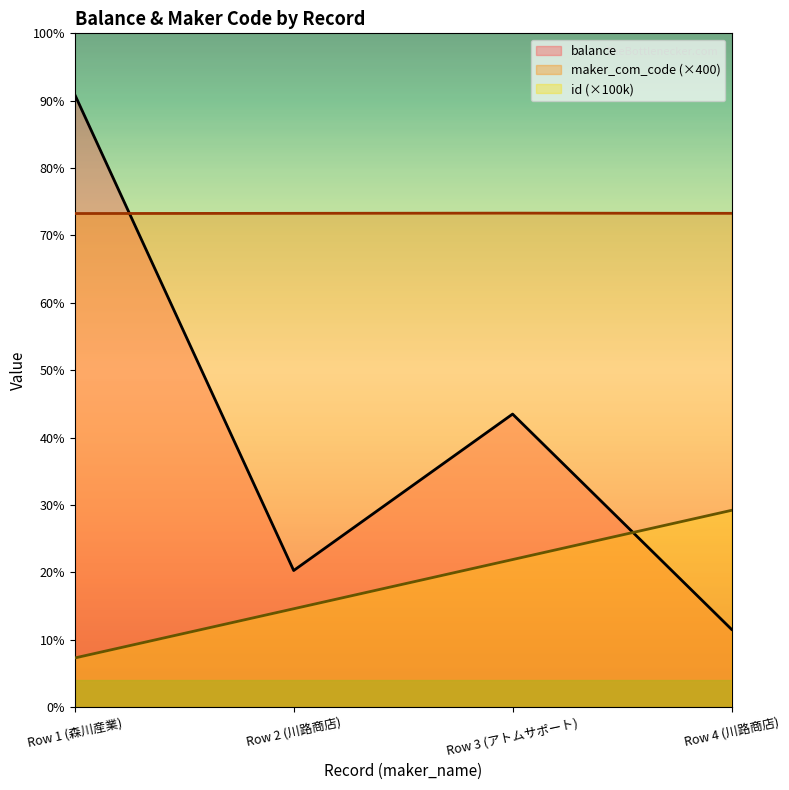

What is the sum of all balance values?

2276449